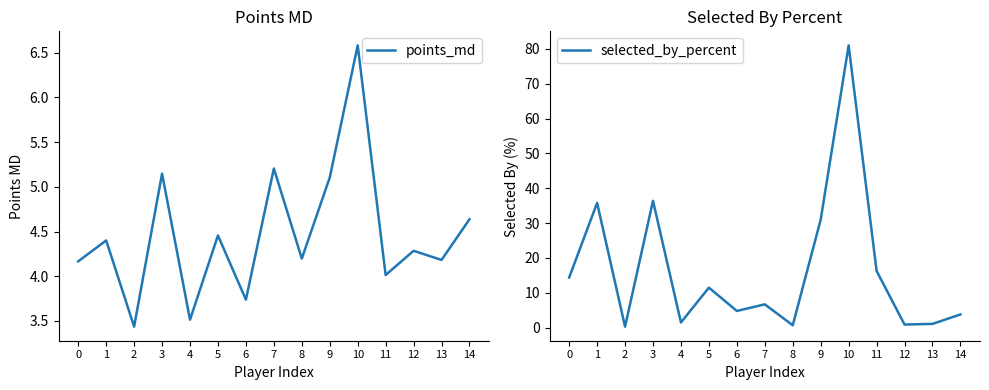

What is the value of the points_md point at the 13th from the left?

4.3